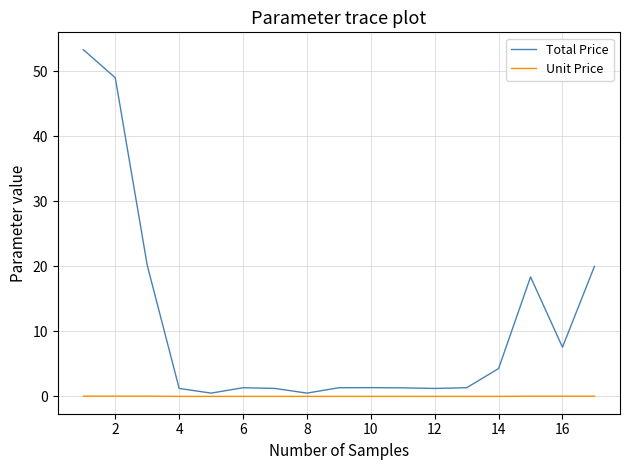

List the series in order of their overall mean, highest first.

Total Price, Unit Price